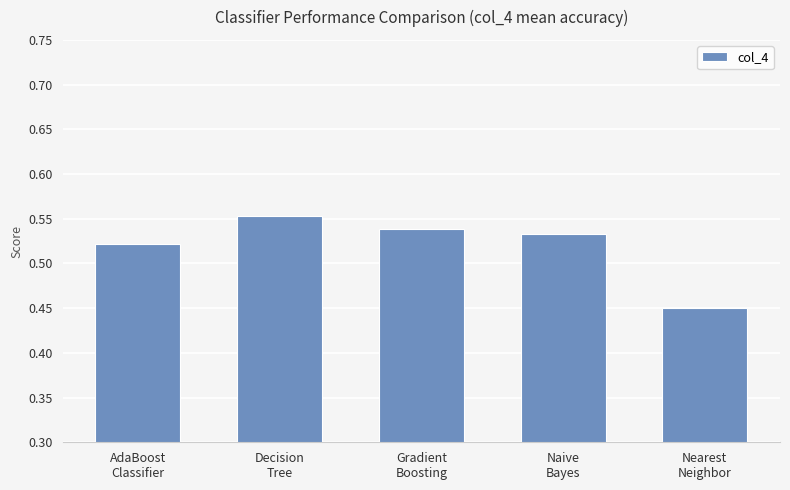

How many values are between 0 and 1?

5